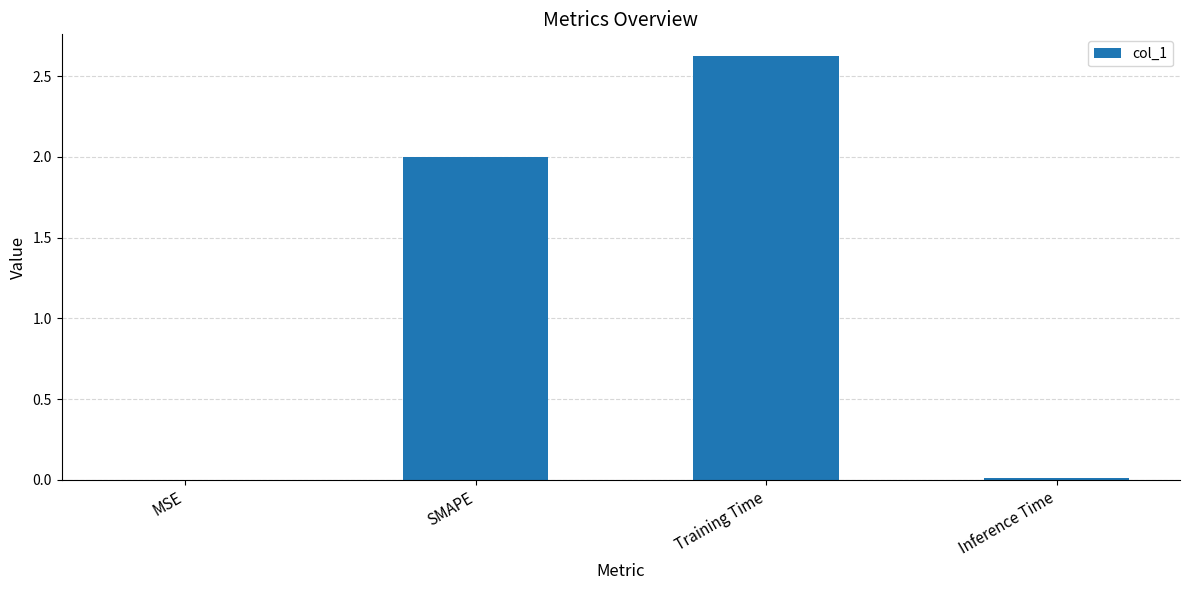

What is the ratio of the value at Training Time to the value at SMAPE?

1.3